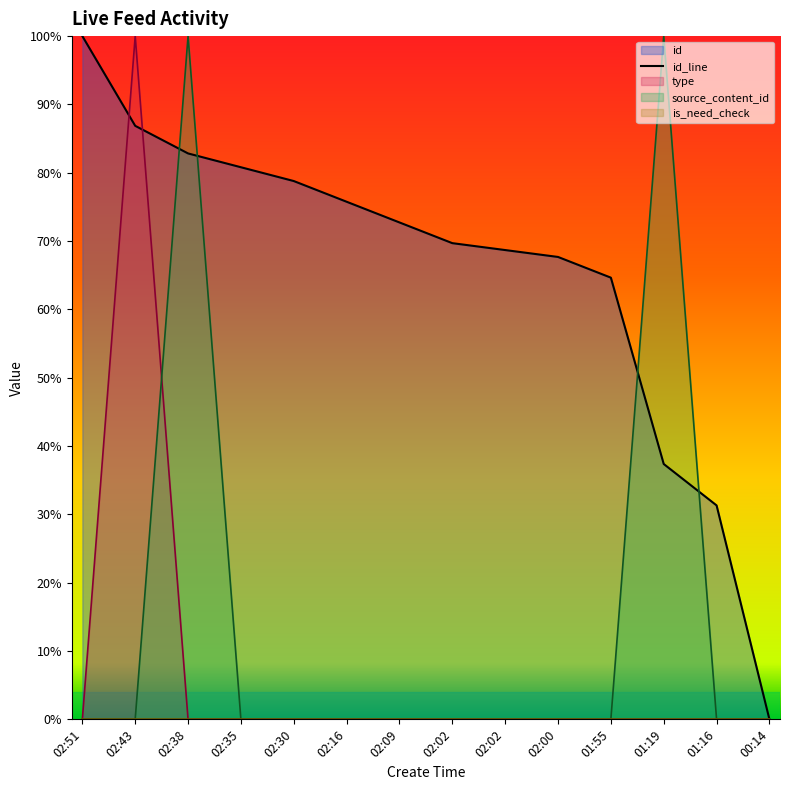

Reading left to right, what are all the values shown in this chart?

02:51=1.0	02:43=0.9	02:38=0.8	02:35=0.8	02:30=0.8	02:16=0.8	02:09=0.7	02:02=0.7	02:02=0.7	02:00=0.7	01:55=0.6	01:19=0.4	01:16=0.3	00:14=0.0